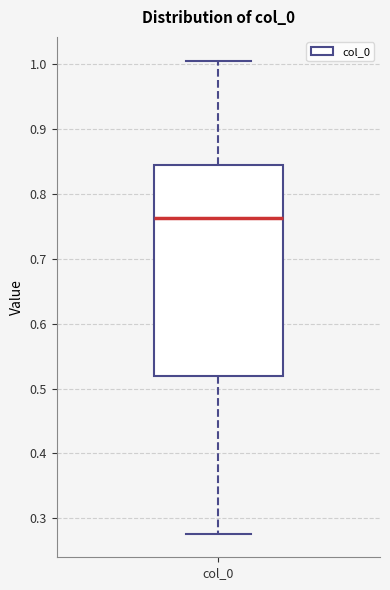

Read this box plot against the y-axis: the position of the median line, the range covered by the box, and the ends of both whiskers. The values are not printed on the chart, so give them approximately, as read against the axis.

median 0.76, box 0.52 to 0.85, whiskers 0.28 to 1.01